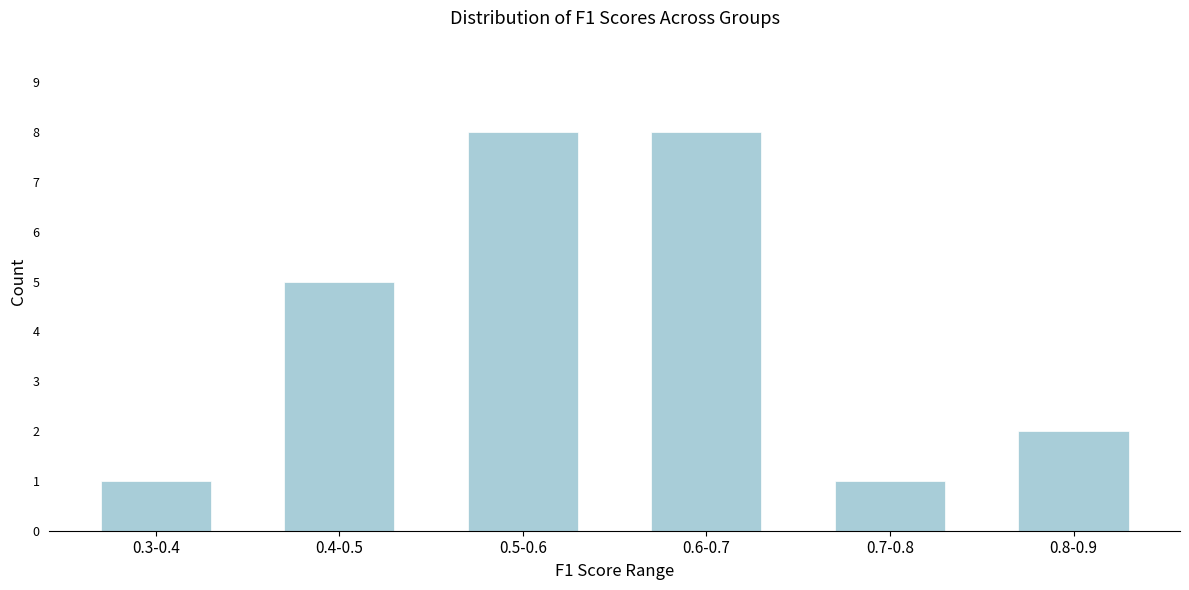

Reading left to right, list all the values displayed in this chart.

1	5	8	8	1	2